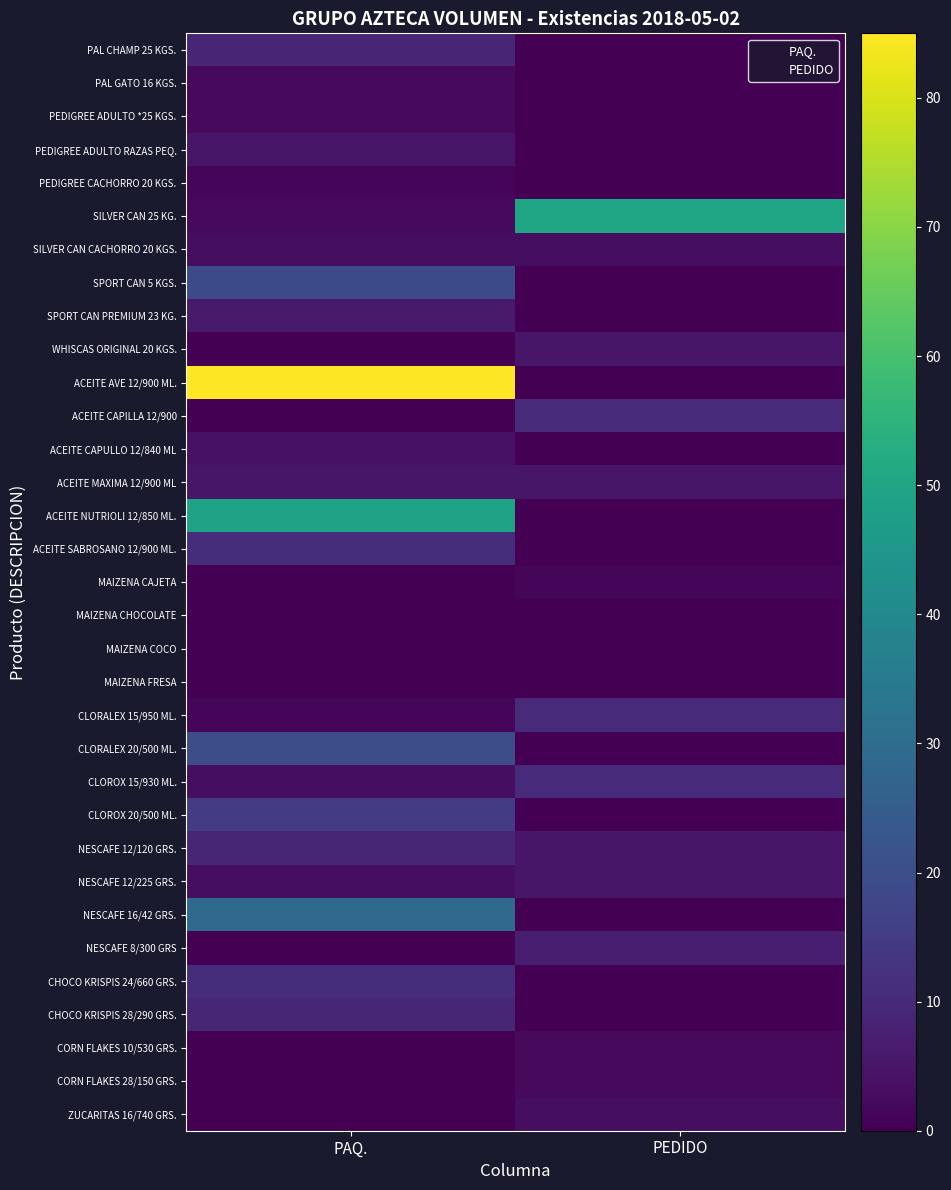

At how many categories does at least one series exceed 31?

2